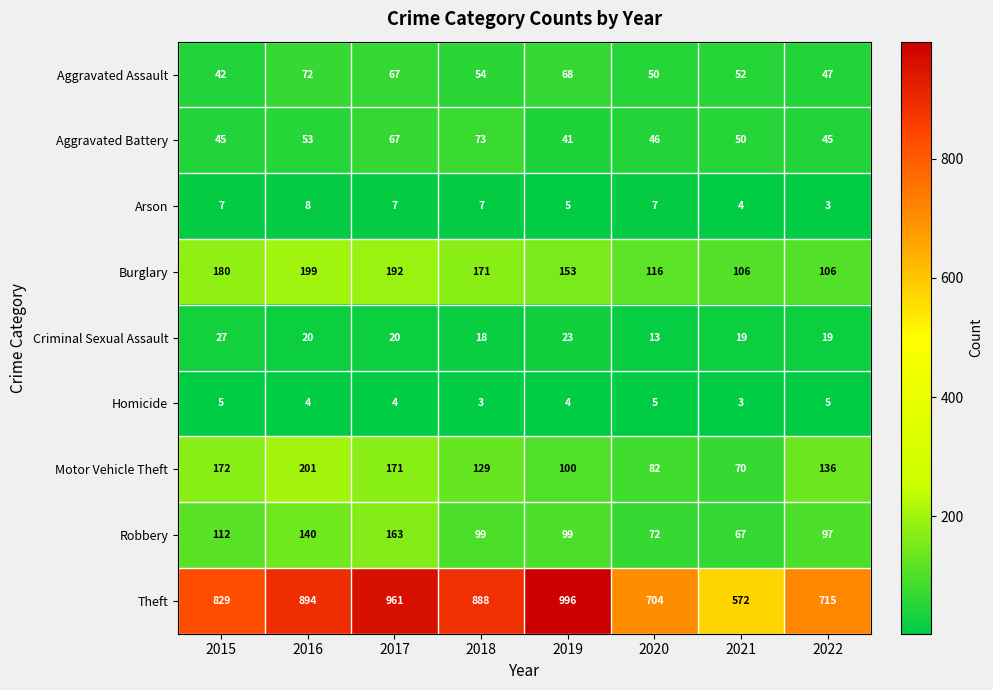

What is the sum of all Robbery values?

849